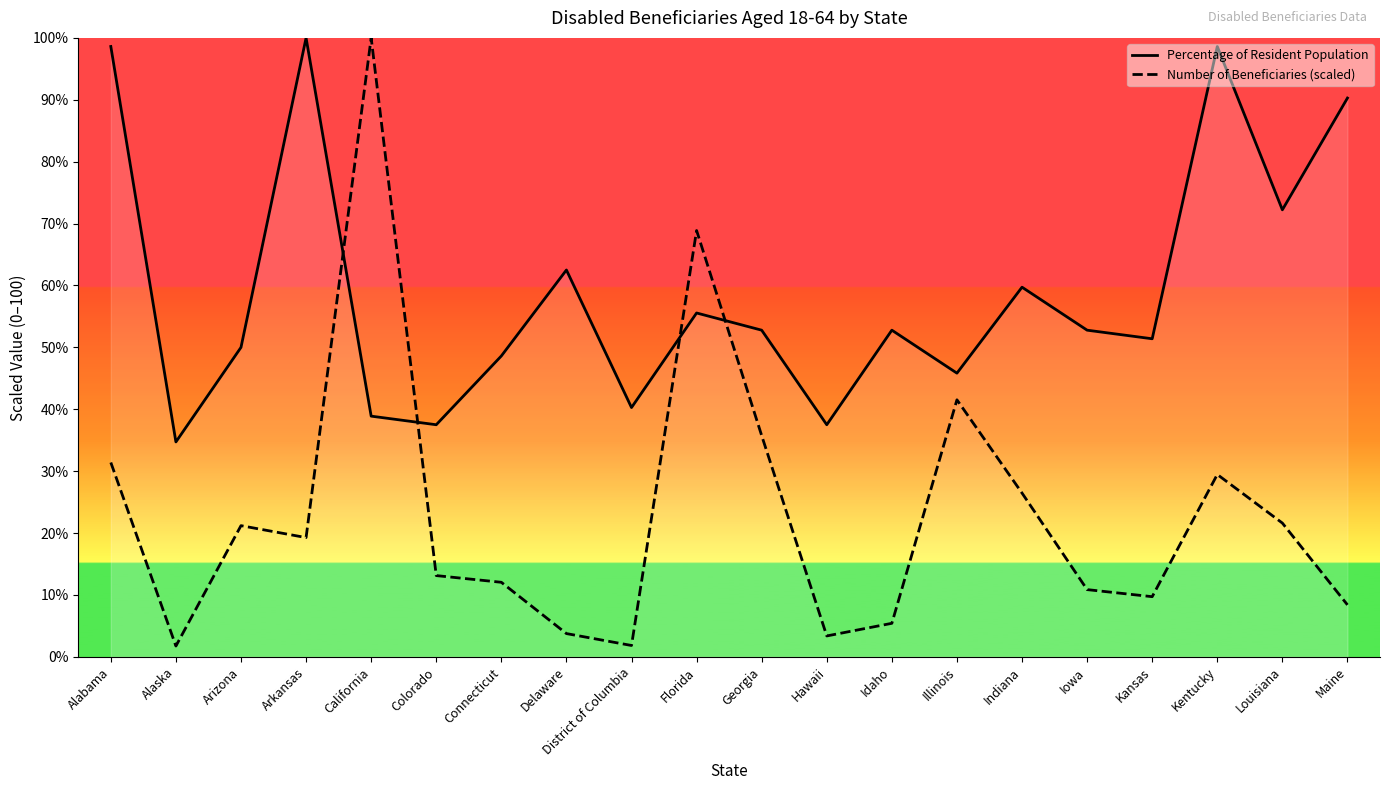

What is the value of the Percentage of Resident Population point at the 1st from the left?

98.6